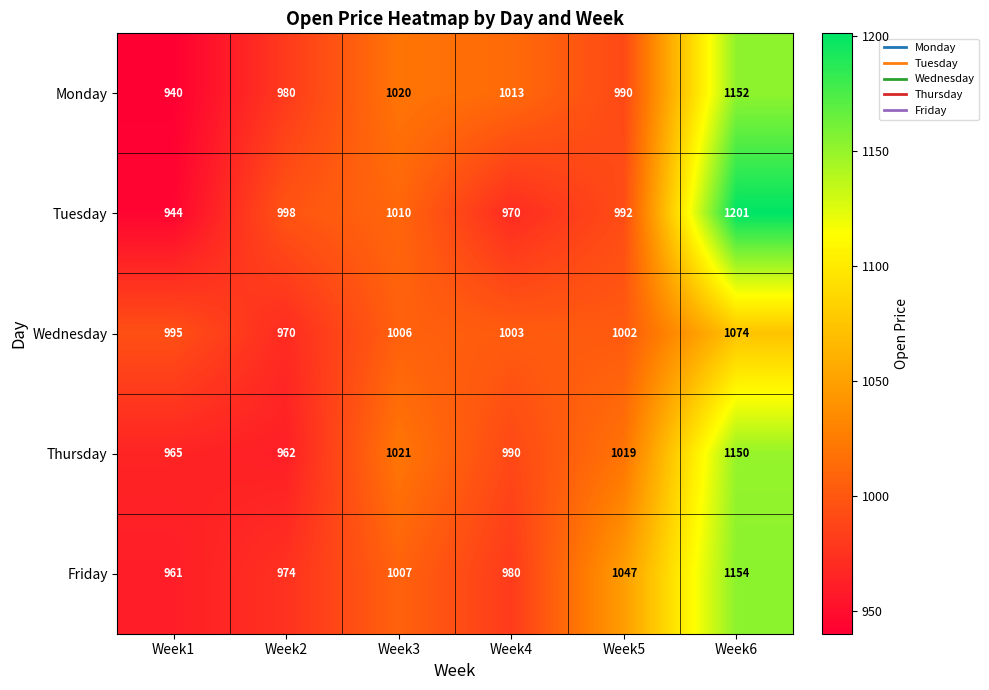

Reading left to right, transcribe all the data shown in this chart.

Monday: 940	980	1020	1013	990	1152
Tuesday: 944	998	1010	970	992	1201
Wednesday: 995	970	1006	1003	1002	1074
Thursday: 965	962	1021	990	1019	1150
Friday: 961	974	1007	980	1047	1154